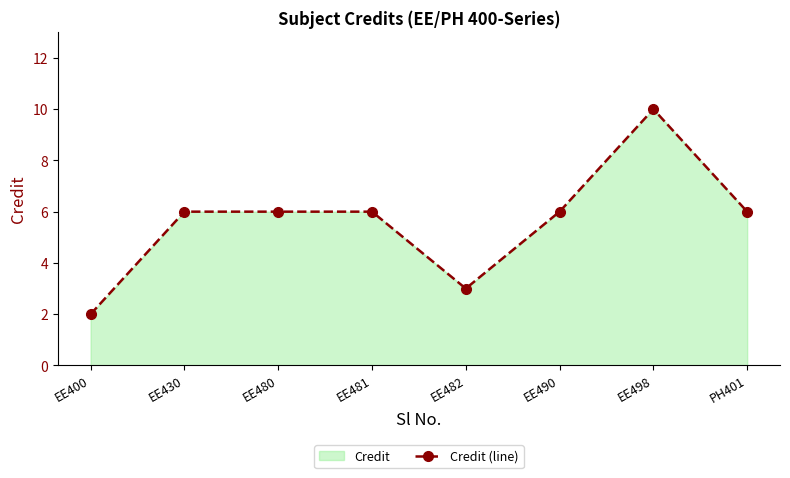

What is the greatest value displayed?

10